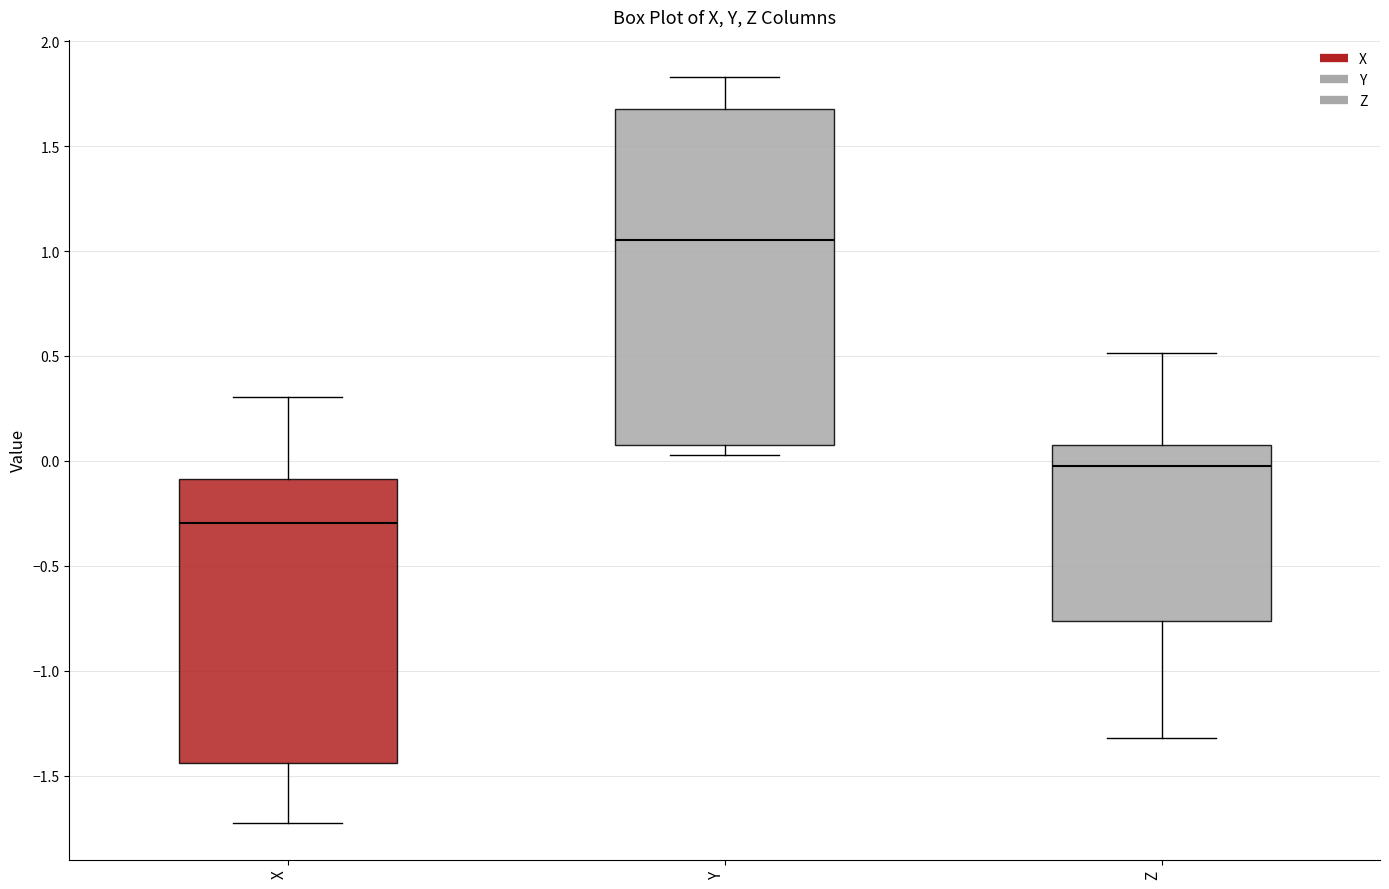

Which box's median line is the lowest?

X